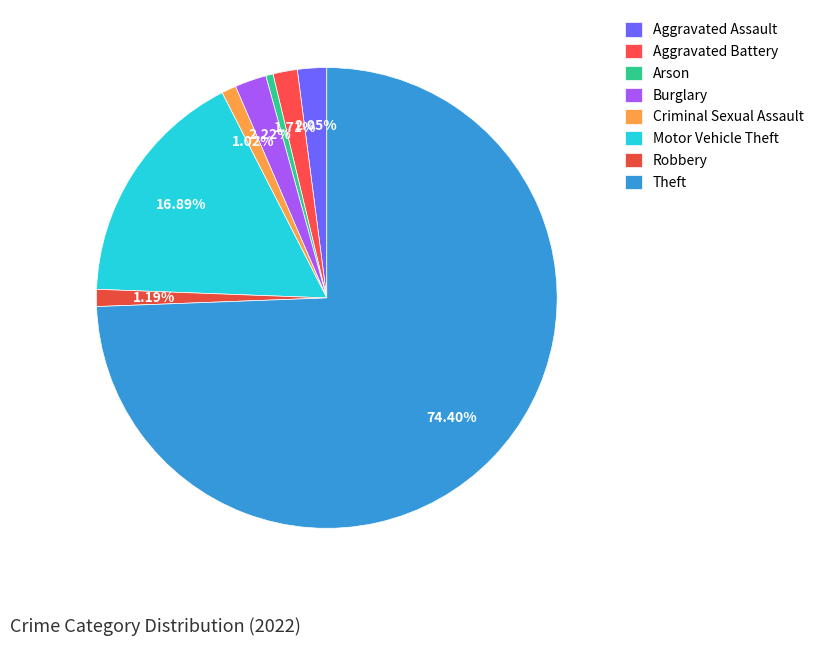

What is the majority slice?

Theft